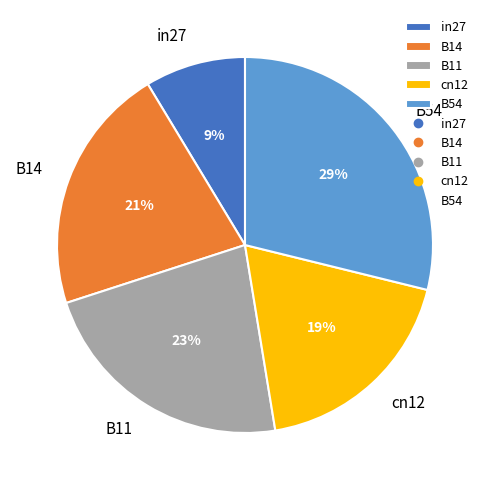

How many segments does this pie chart have?

5